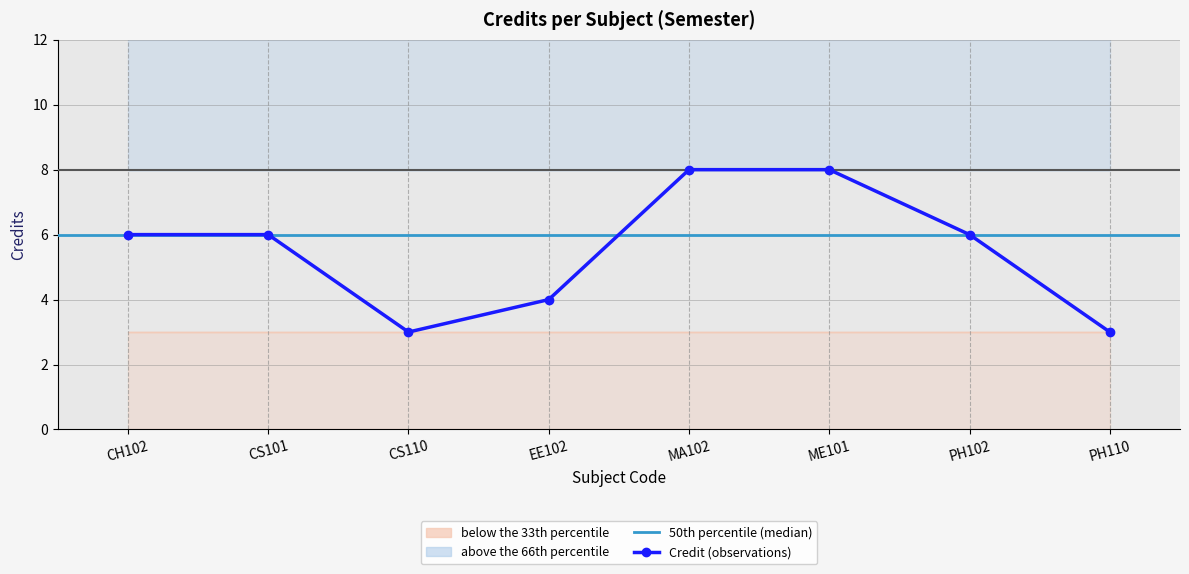

At which label does the data first exceed 6?

MA102